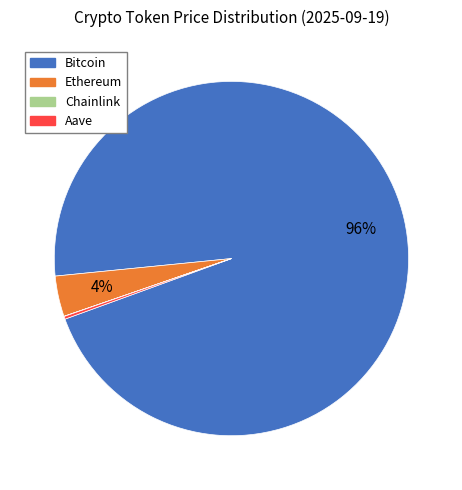

Is it true that Bitcoin is 96% of the pie?

True